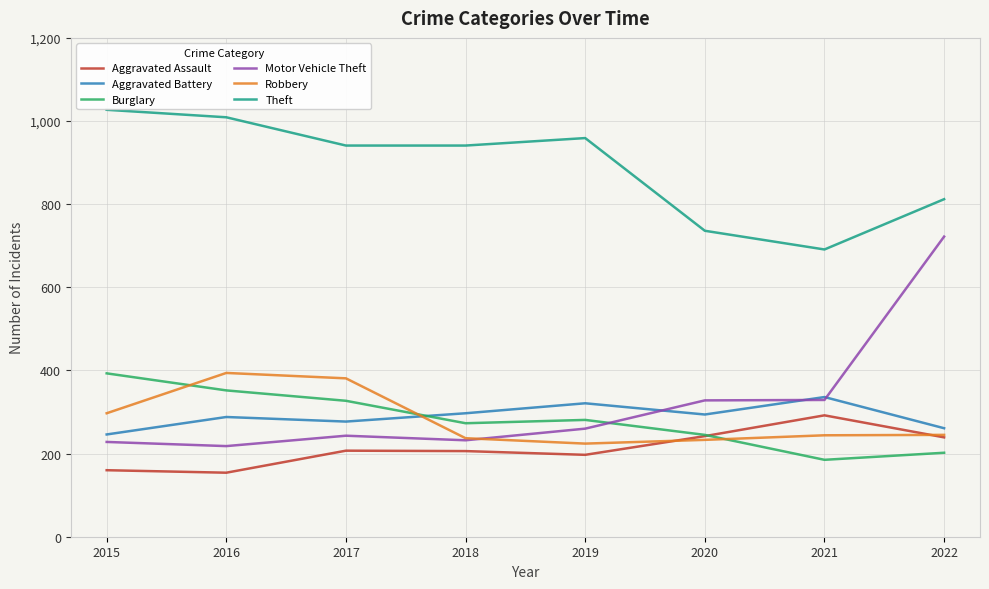

Which category has the highest value in the Robbery series?

2016